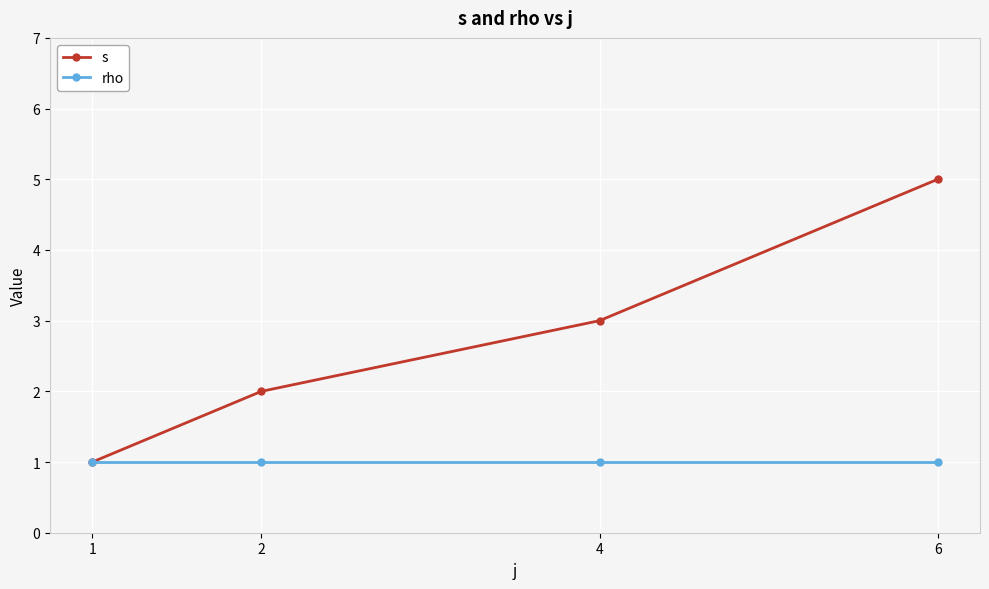

Reading left to right, list all the values displayed in this chart.

s: 1=1	2=2	4=3	6=5
rho: 1=1	2=1	4=1	6=1